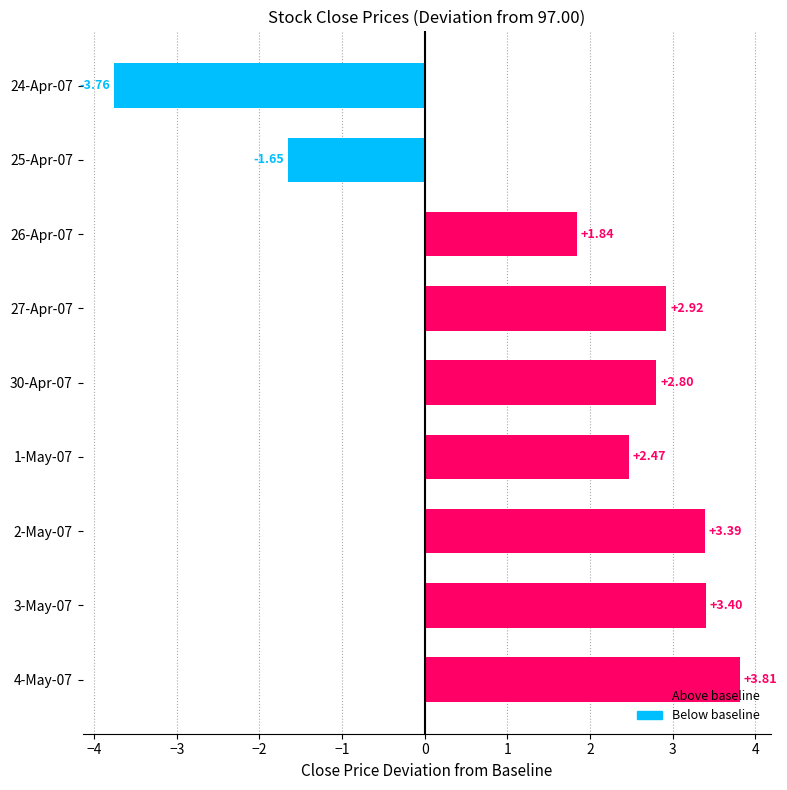

At which category does the chart reach its peak across all series?

4-May-07